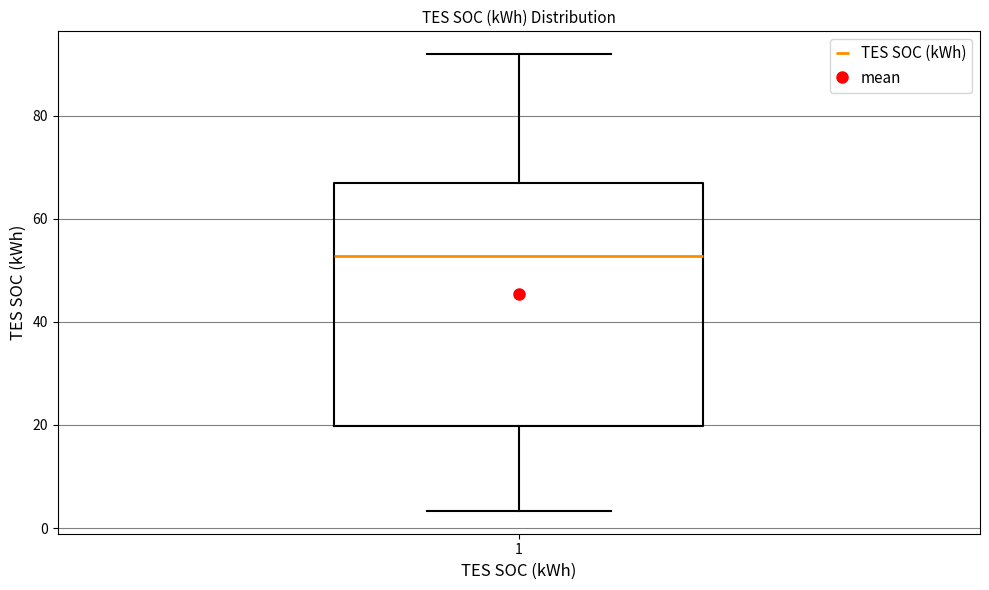

Transcribe this box plot: give where the median line is, the range the box spans, and where the two whiskers end, as read against the y-axis. The values are not printed on the chart, so give them approximately, as read against the axis.

median 52, box 20 to 66, whiskers 4 to 92